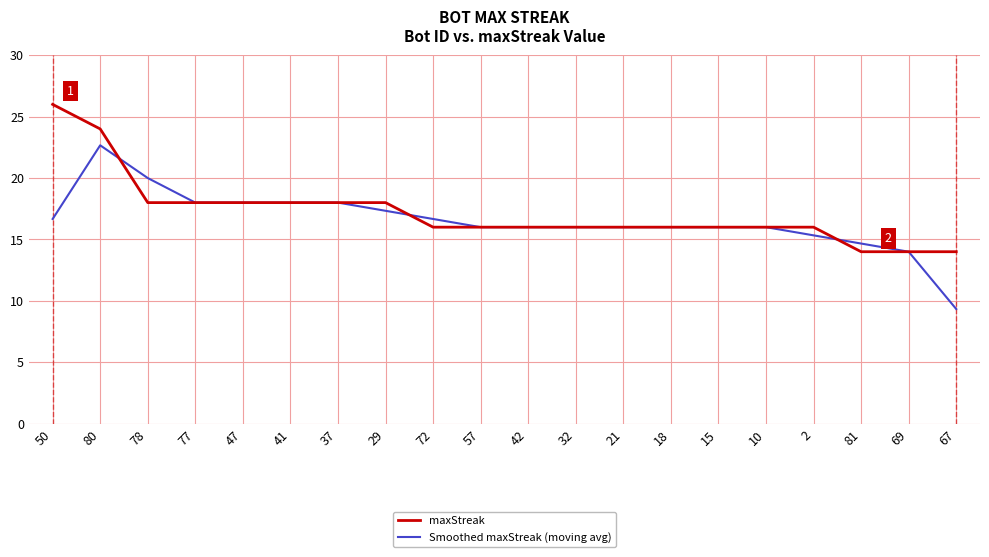

The maxStreak series shows 6.6 at 29. True or false?

False